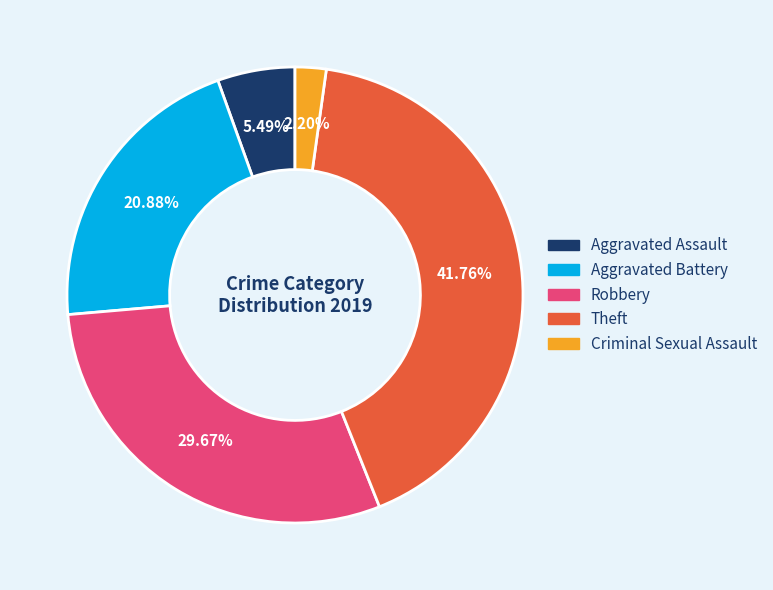

Is there any slice that represents more than half of the pie?

No